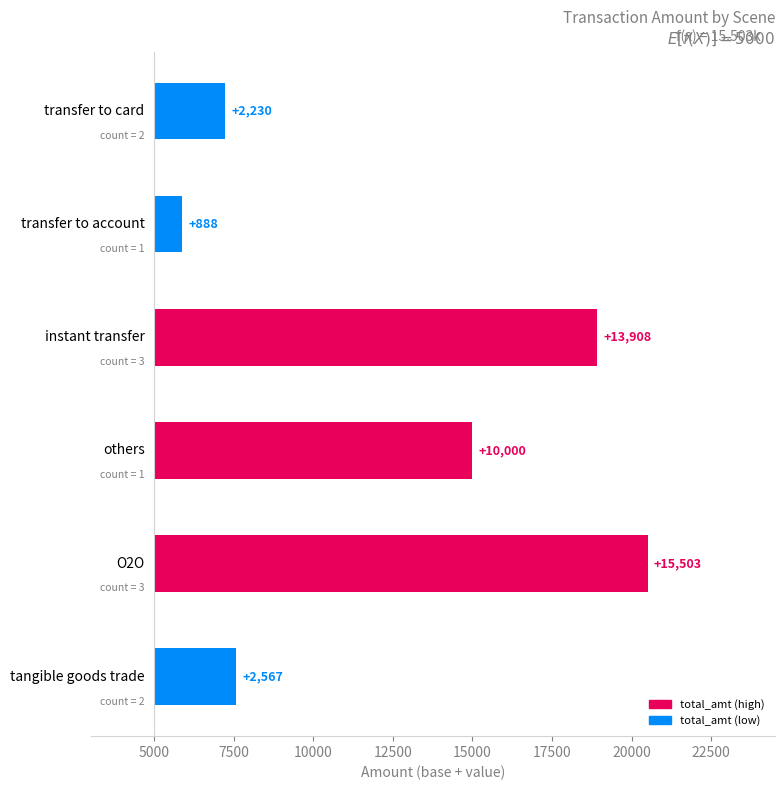

What is the average value?

7516